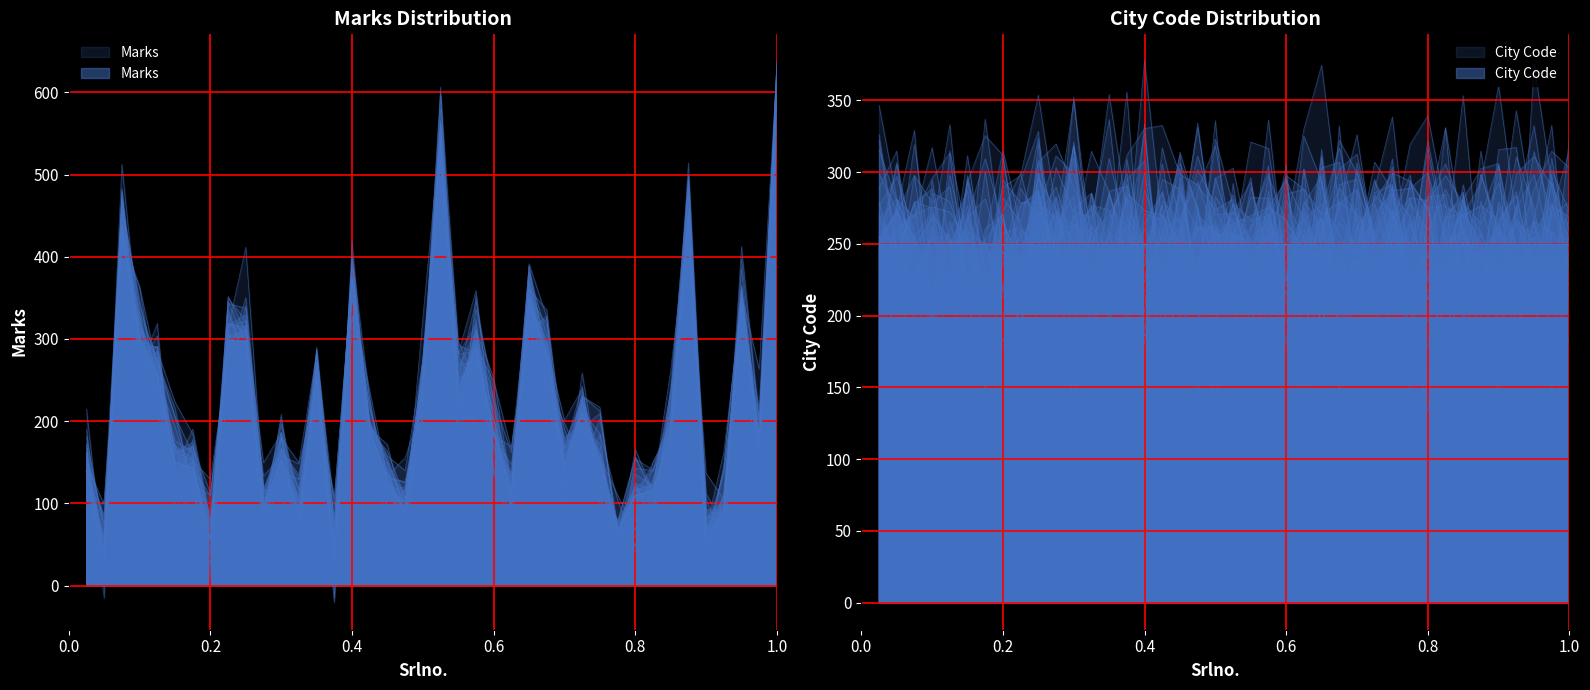

True or false: the data has more than 0 interior local peaks.

True